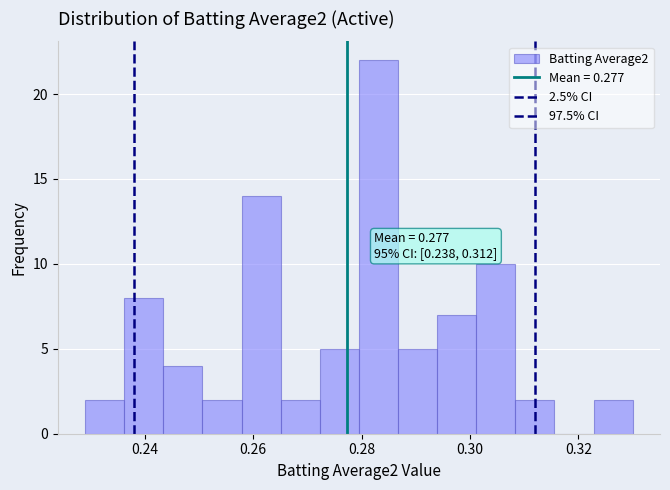

Read against the x-axis, roughly where is the centre of the tallest bar?

0.284